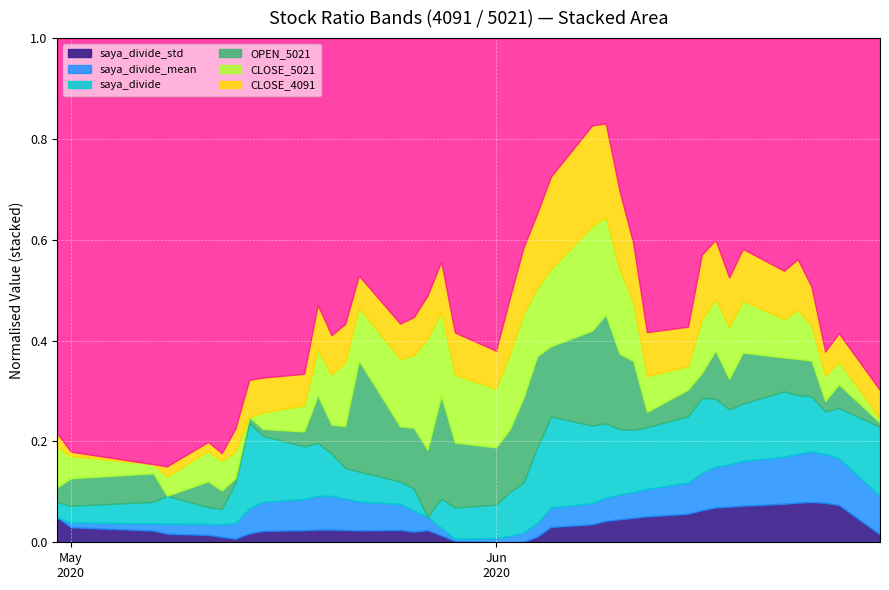

True or false: saya_divide_mean and CLOSE_5021 cross at least once.

False